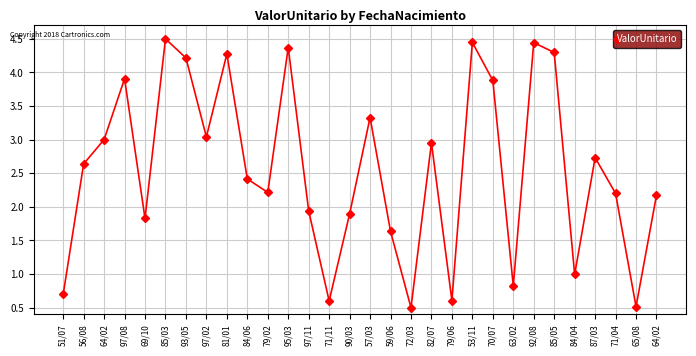

How many series are shown in this chart?

1